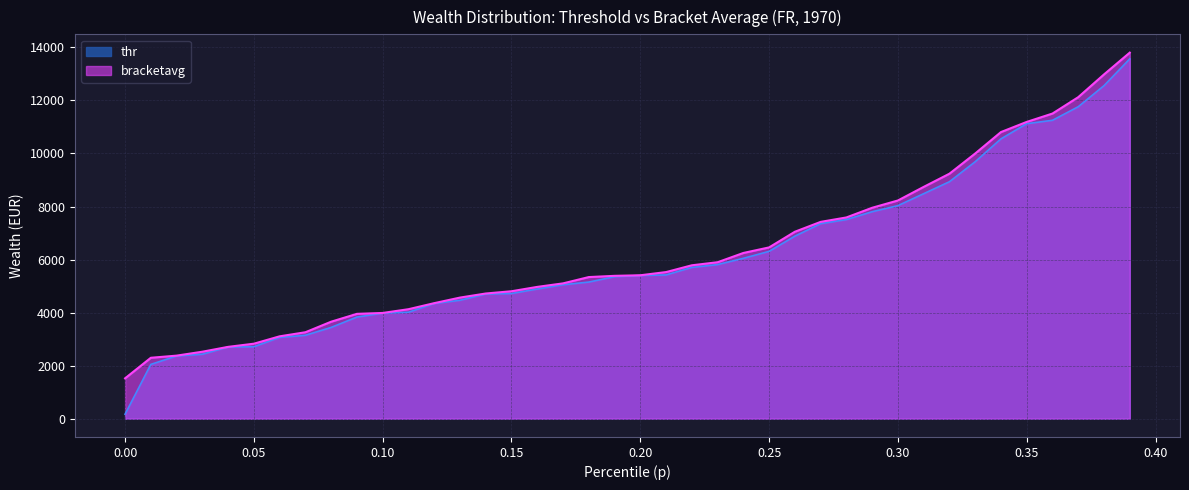

True or false: thr and bracketavg intersect in this chart.

False